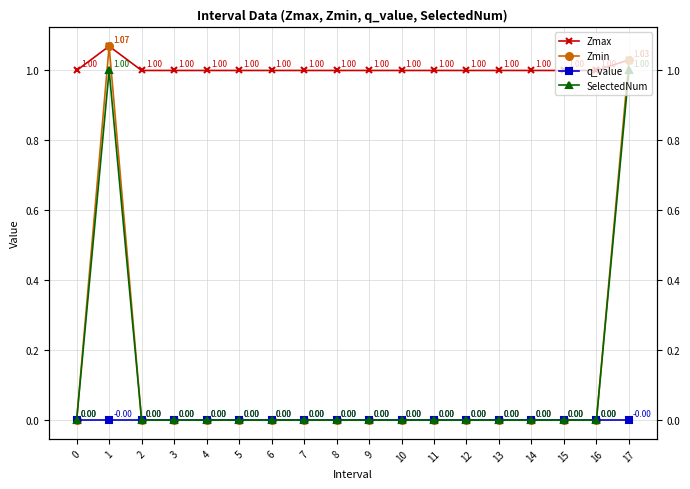

Reading left to right, extract all data points from this chart.

Zmax: 0=1.0	1=1.1	2=1.0	3=1.0	4=1.0	5=1.0	6=1.0	7=1.0	8=1.0	9=1.0	10=1.0	11=1.0	12=1.0	13=1.0	14=1.0	15=1.0	16=1.0	17=1.0
Zmin: 0=0.0	1=1.1	2=0.0	3=0.0	4=0.0	5=0.0	6=0.0	7=0.0	8=0.0	9=0.0	10=0.0	11=0.0	12=0.0	13=0.0	14=0.0	15=0.0	16=0.0	17=1.0
q_value: 0=0.0	1=-0.0	2=0.0	3=0.0	4=0.0	5=0.0	6=0.0	7=0.0	8=0.0	9=0.0	10=0.0	11=0.0	12=0.0	13=0.0	14=0.0	15=0.0	16=0.0	17=-0.0
SelectedNum: 0=0.0	1=1.0	2=0.0	3=0.0	4=0.0	5=0.0	6=0.0	7=0.0	8=0.0	9=0.0	10=0.0	11=0.0	12=0.0	13=0.0	14=0.0	15=0.0	16=0.0	17=1.0